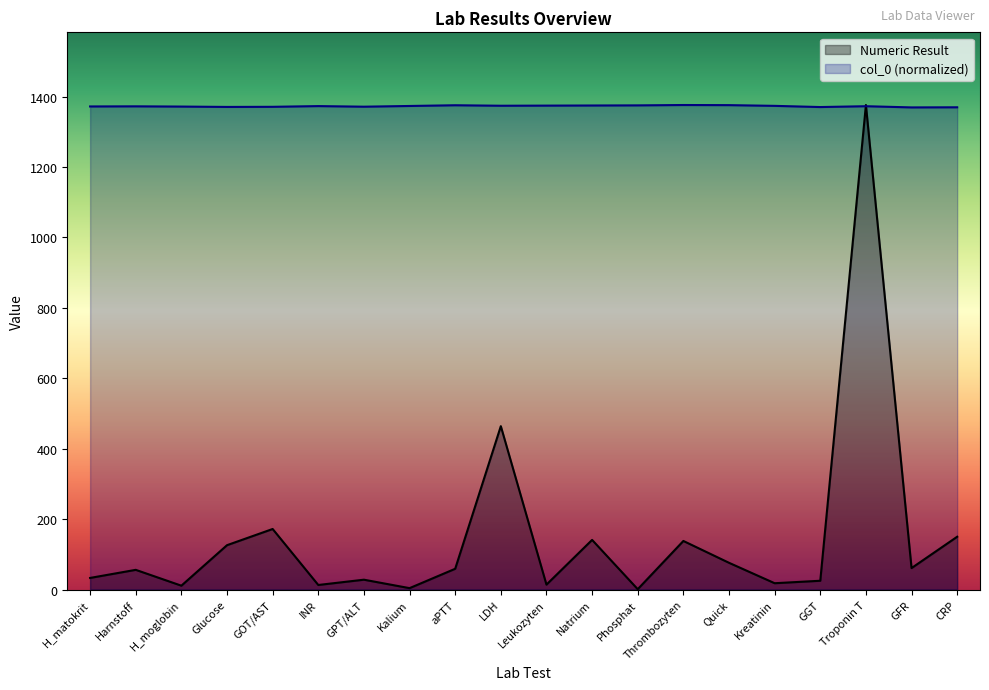

Which has a higher value, Thrombozyten or Leukozyten?

Thrombozyten